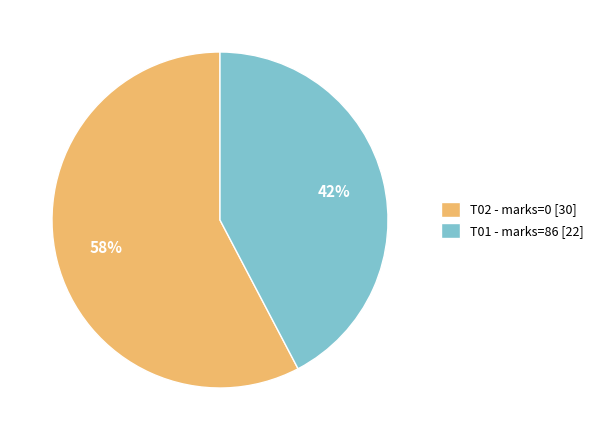

True or false: T01 - marks=86 [22] accounts for 42% of the total.

True